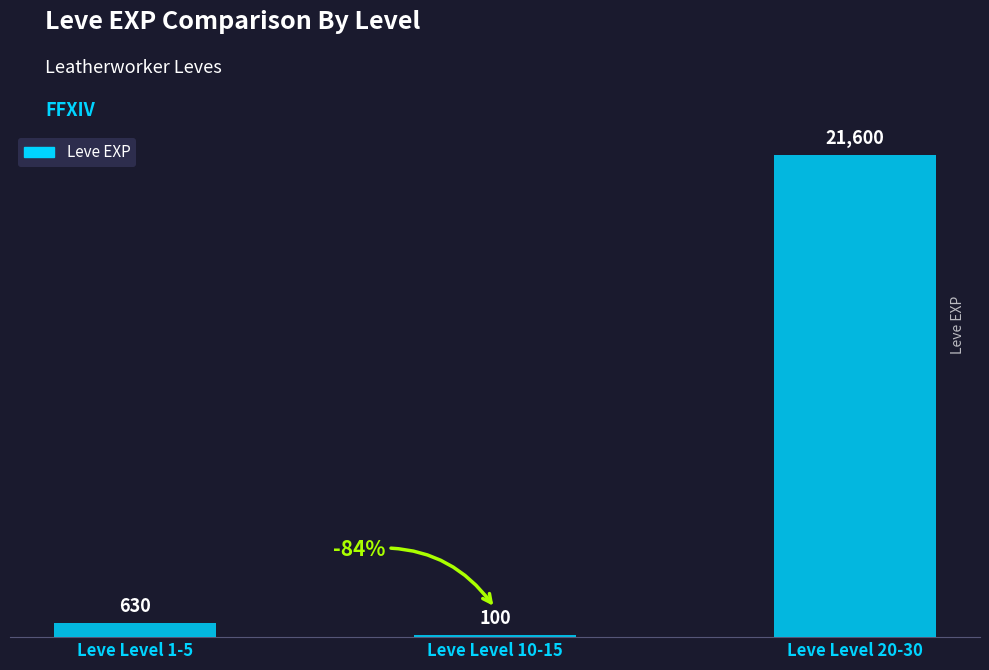

What is the label of the 1st bar from the right?

Leve Level 20-30